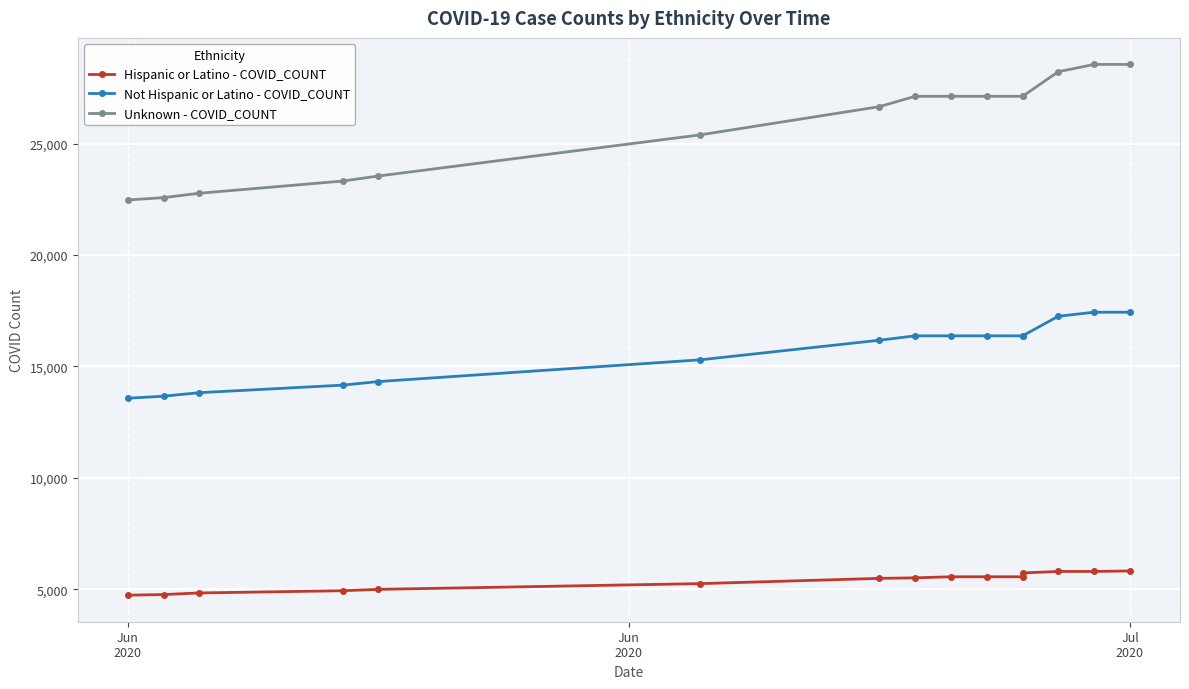

True or false: Hispanic or Latino - COVID_COUNT and Not Hispanic or Latino - COVID_COUNT cross at least once.

False